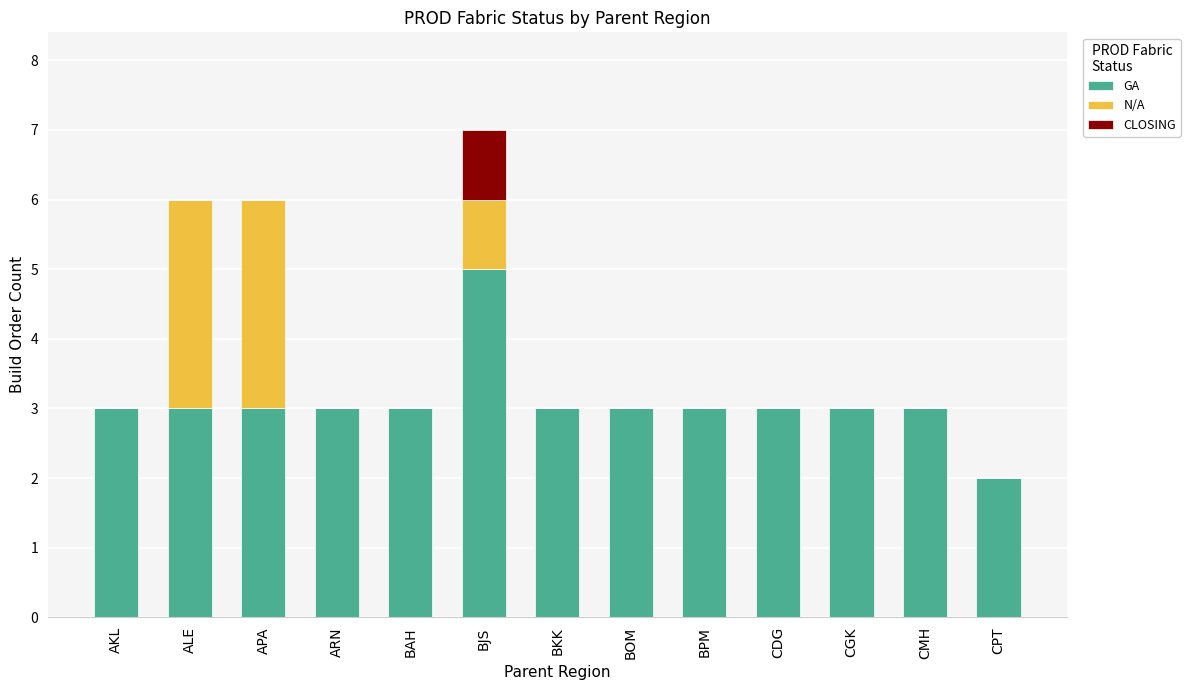

The value of GA at CMH is 3. True or false?

True